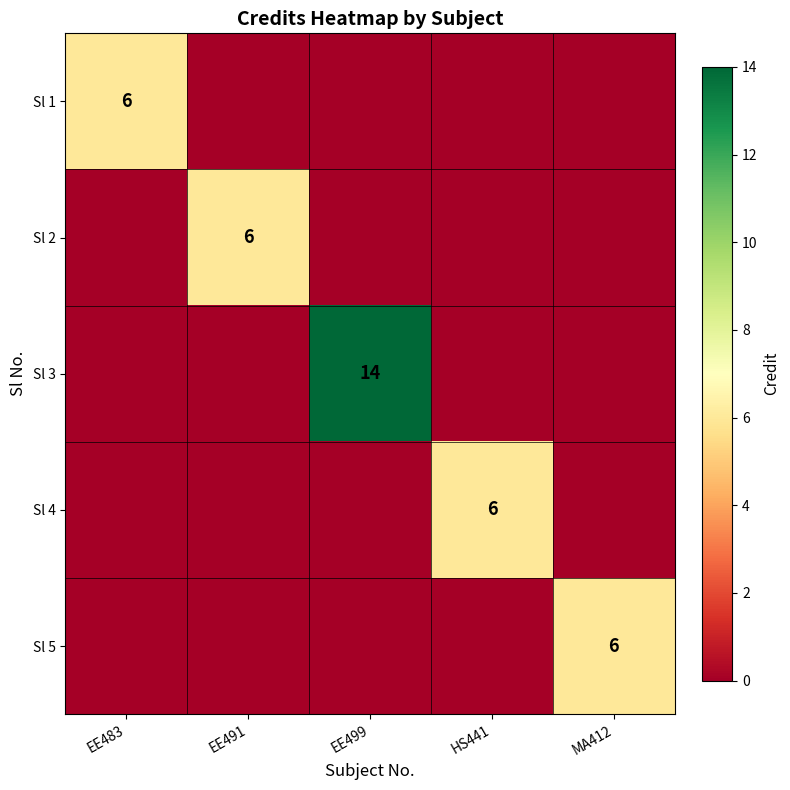

Is it true that Sl 4 equals 2 at HS441?

False